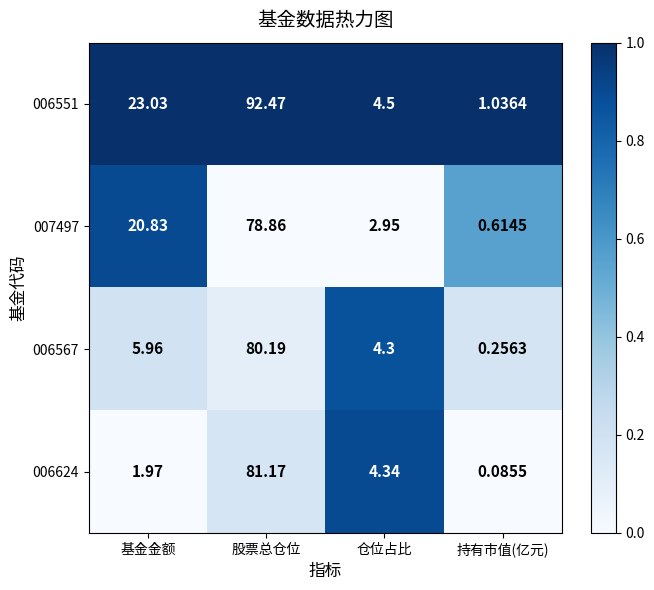

Which category has the highest value across all series?

股票总仓位